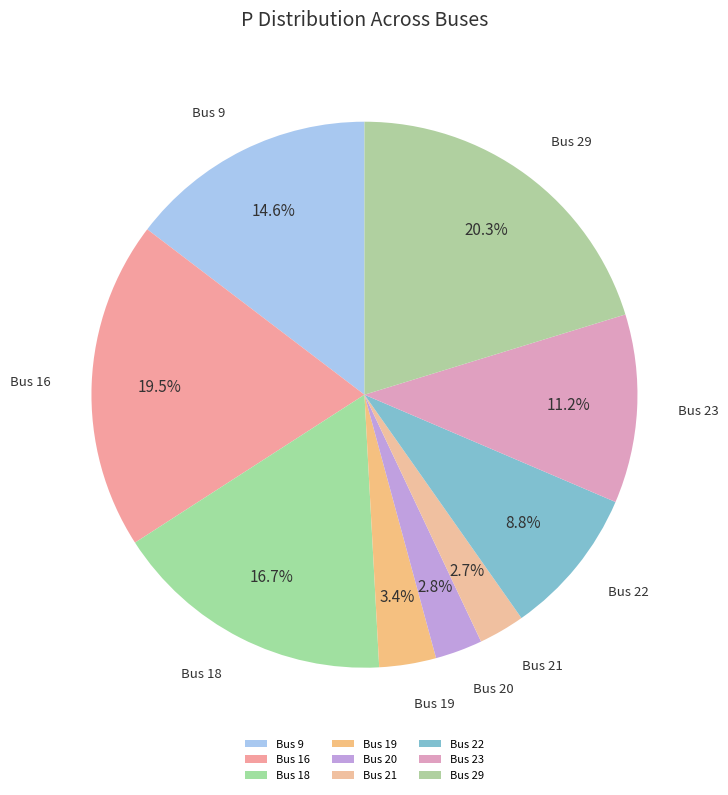

Does Bus 16 account for over 50% of the chart?

No